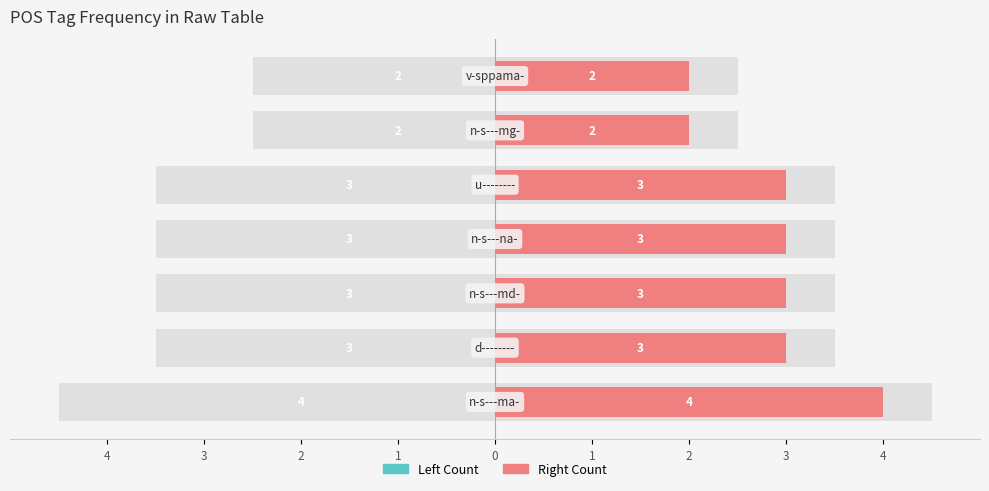

Is it true that right count equals 1 at 0?

False